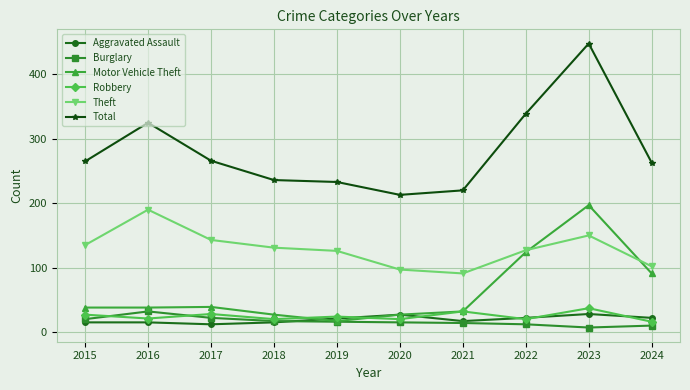

Is the value of Total at 2018 greater than the value of Burglary at 2023?

Yes